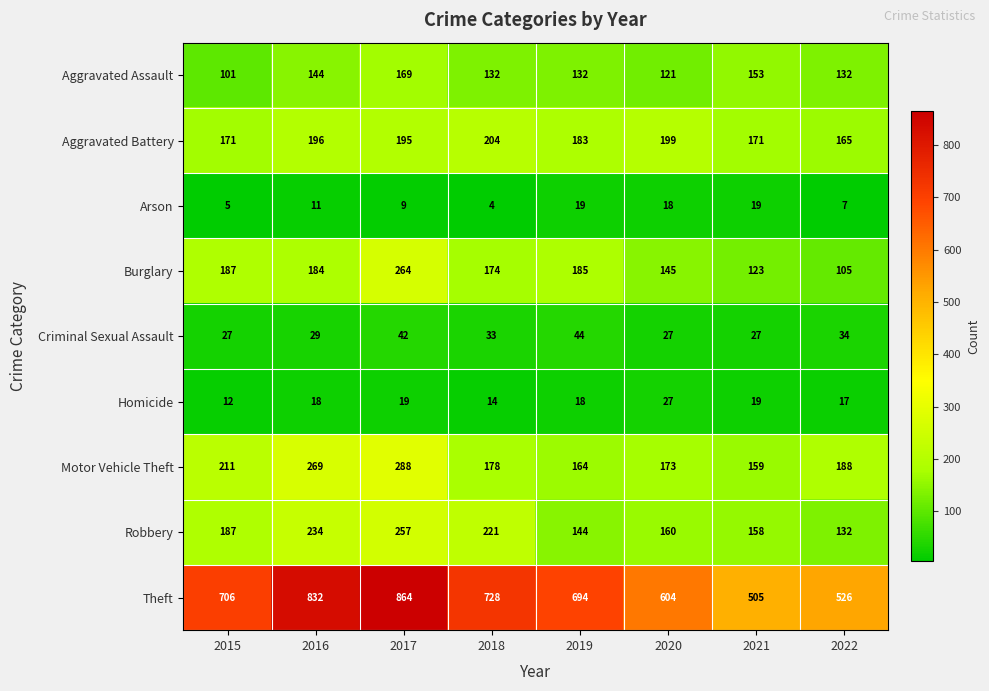

Which series has the largest total across all categories?

Theft